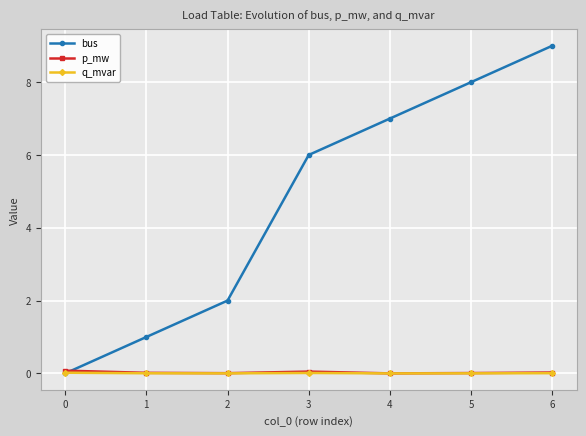

At which category does the chart reach its peak across all series?

6